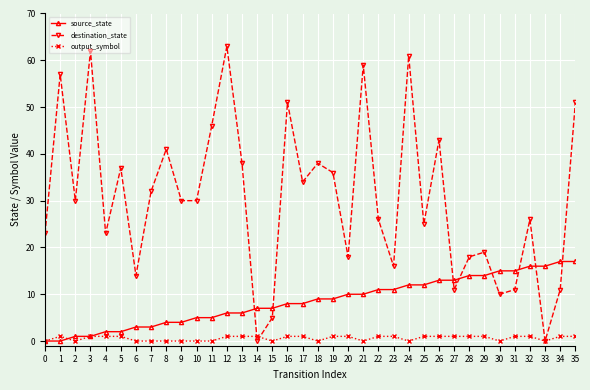

Which series has the largest range (max minus min)?

destination_state